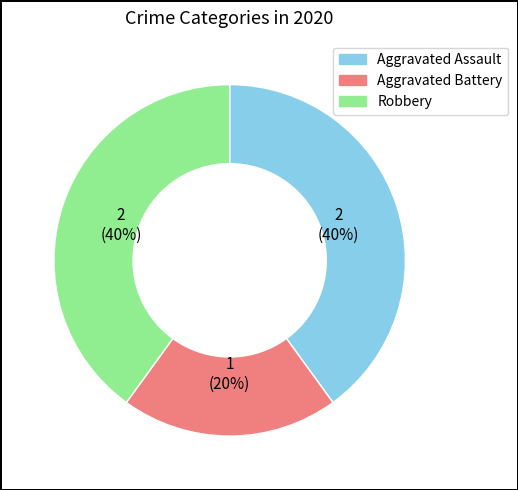

Does any single category account for the majority?

No